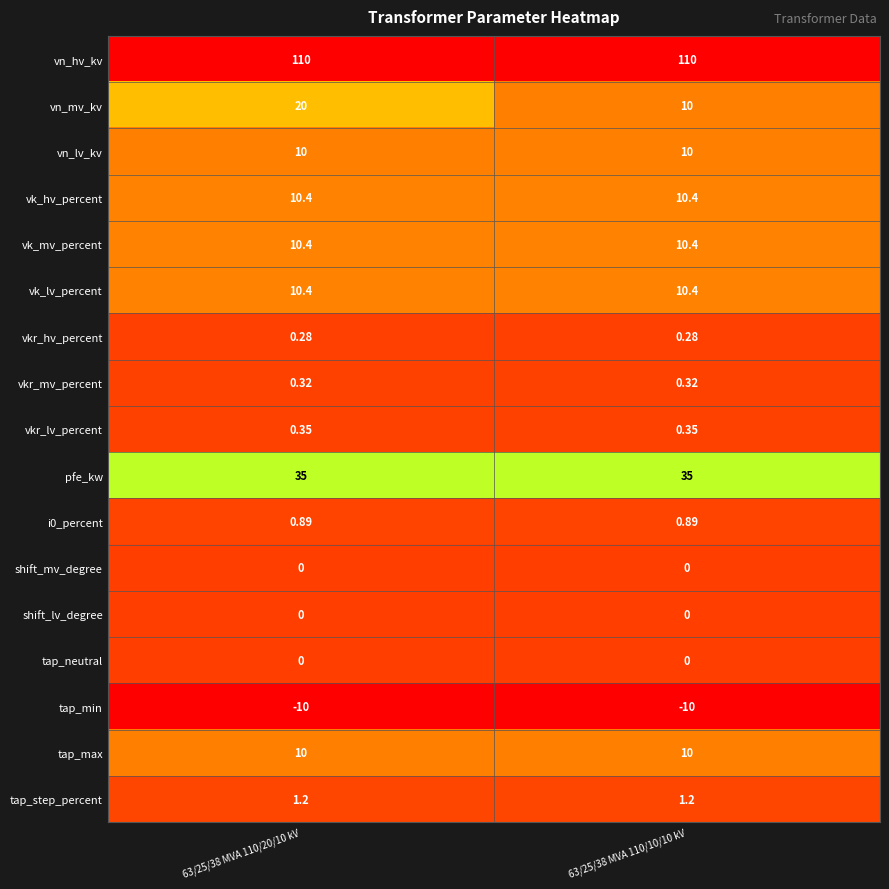

Which series changed the most between 63/25/38 MVA 110/20/10 kV and 63/25/38 MVA 110/10/10 kV?

vn_mv_kv